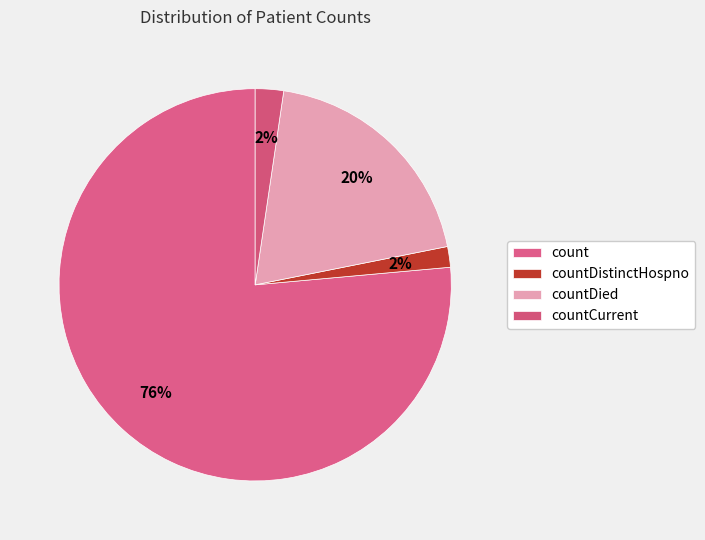

How many segments does this pie chart have?

4